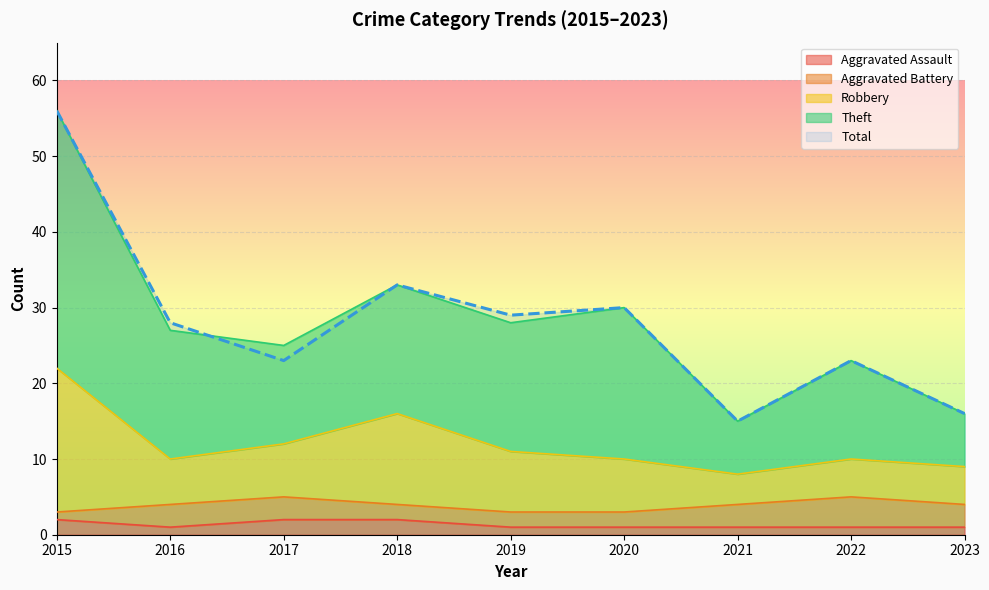

Between 2015 and 2023, which series saw the biggest shift?

Theft